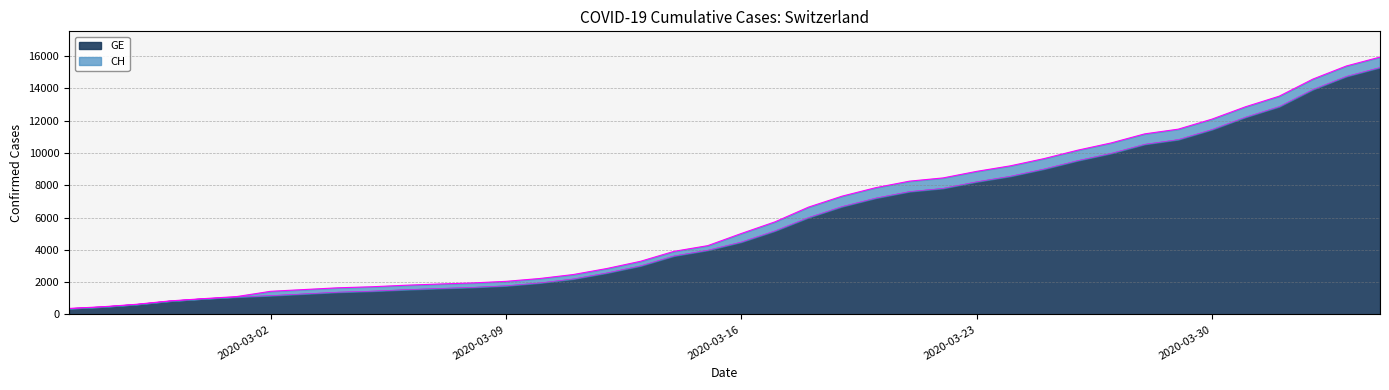

Which series has the largest range (max minus min)?

CH